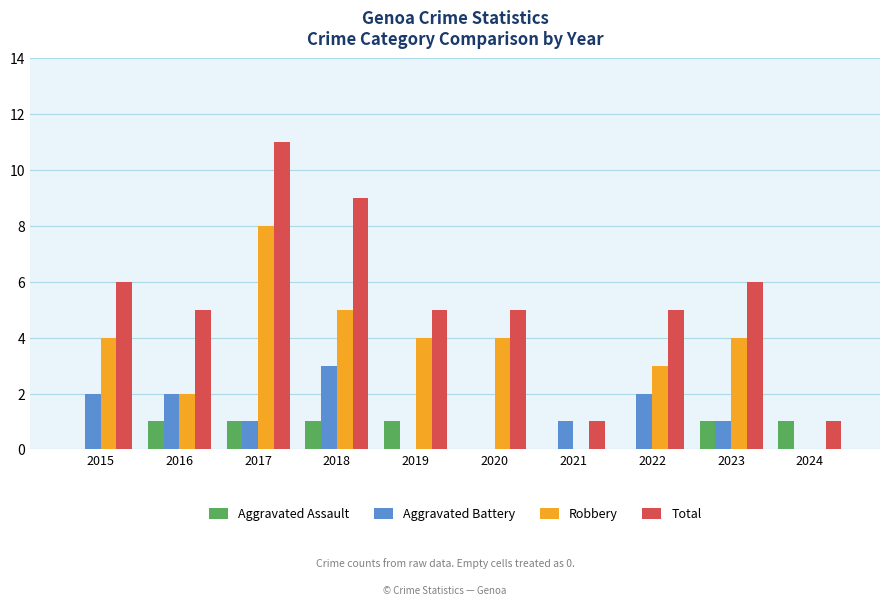

What are all the series names shown in the legend?

Aggravated Assault, Aggravated Battery, Robbery, Total